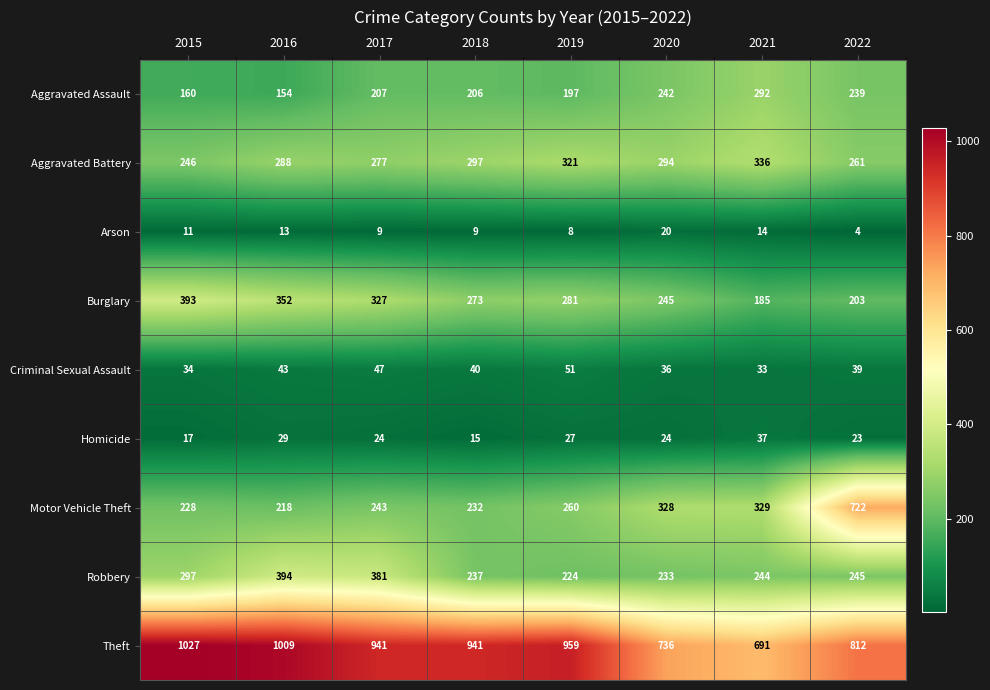

How many distinct data groups are displayed?

9